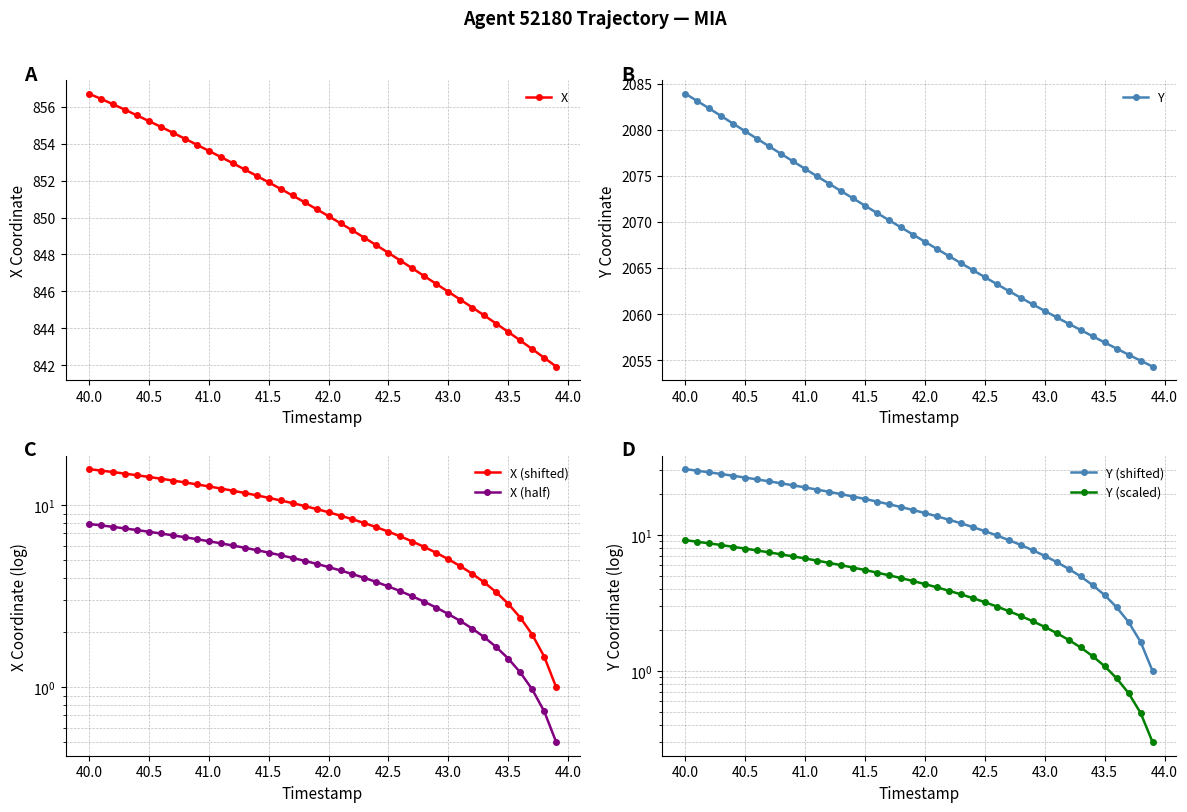

How many lines are shown in the chart?

6